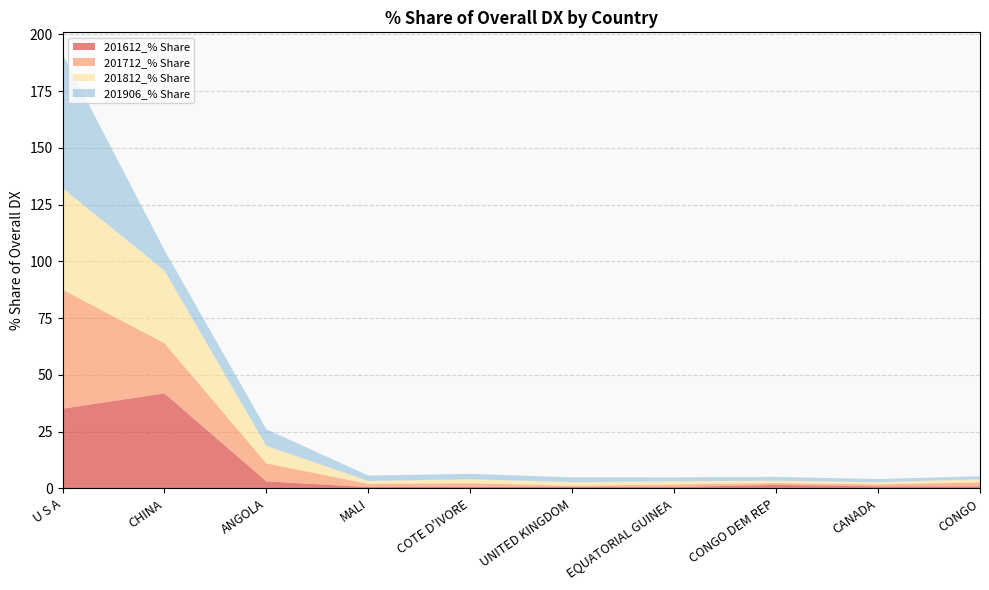

Reading right to left, transcribe all the data shown in this chart.

201612_% Share: CONGO=0.9	CANADA=0.9	CONGO DEM REP=1.6	EQUATORIAL GUINEA=0.6	UNITED KINGDOM=0.7	COTE D'IVORE=0.7	MALI=0.6	ANGOLA=3.1	CHINA=41.9	U S A=35.1
201712_% Share: CONGO=1.8	CANADA=0.8	CONGO DEM REP=0.8	EQUATORIAL GUINEA=1.1	UNITED KINGDOM=0.5	COTE D'IVORE=1.5	MALI=1.4	ANGOLA=7.9	CHINA=22.1	U S A=52.5
201812_% Share: CONGO=1.4	CANADA=1.0	CONGO DEM REP=1.1	EQUATORIAL GUINEA=1.4	UNITED KINGDOM=1.6	COTE D'IVORE=1.8	MALI=1.3	ANGOLA=7.7	CHINA=32.0	U S A=44.7
201906_% Share: CONGO=1.3	CANADA=1.4	CONGO DEM REP=1.7	EQUATORIAL GUINEA=1.7	UNITED KINGDOM=2.1	COTE D'IVORE=2.3	MALI=2.4	ANGOLA=7.3	CHINA=9.0	U S A=59.0